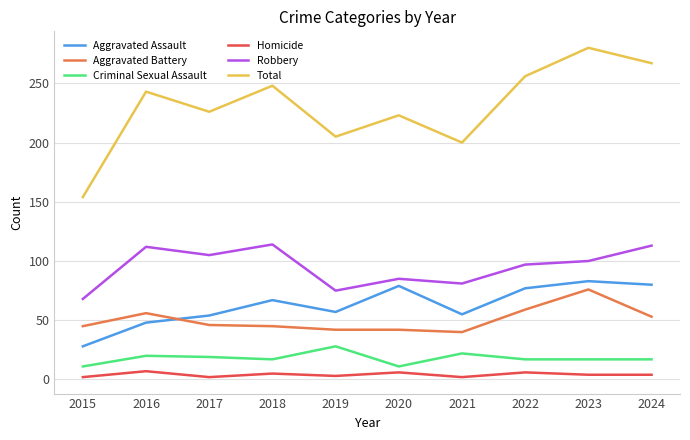

At which label does Total reach its minimum?

2015